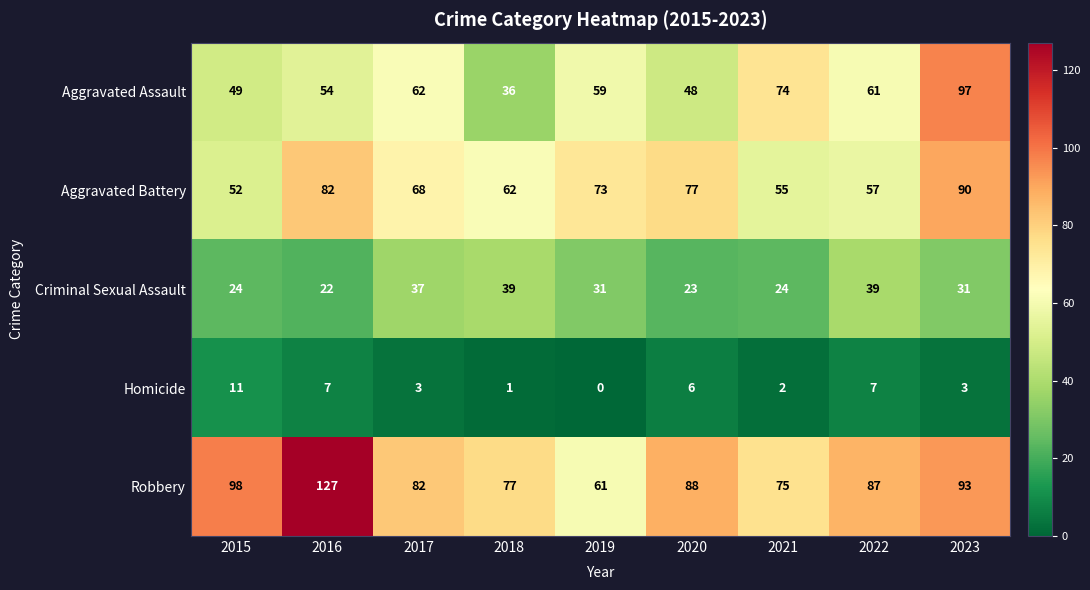

What is the difference between the Aggravated Battery values at 2021 and 2023?

35